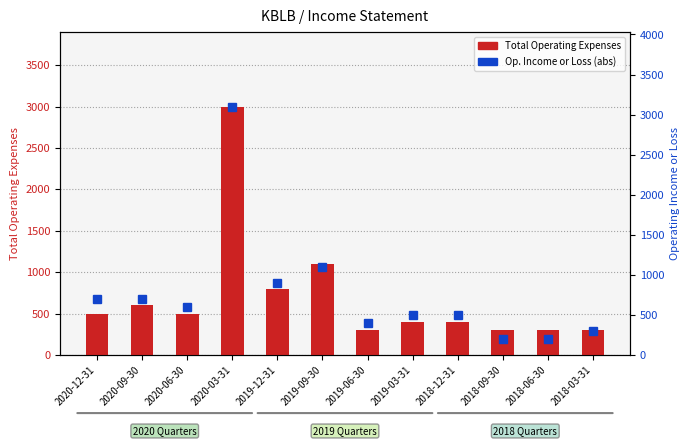

Reading right to left, extract all data points from this chart.

Total Operating Expenses: 2018-03-31=300	2018-06-30=300	2018-09-30=300	2018-12-31=400	2019-03-31=400	2019-06-30=300	2019-09-30=1100	2019-12-31=800	2020-03-31=3000	2020-06-30=500	2020-09-30=600	2020-12-31=500
Operating Income or Loss (abs): 2018-03-31=300	2018-06-30=200	2018-09-30=200	2018-12-31=500	2019-03-31=500	2019-06-30=400	2019-09-30=1100	2019-12-31=900	2020-03-31=3100	2020-06-30=600	2020-09-30=700	2020-12-31=700